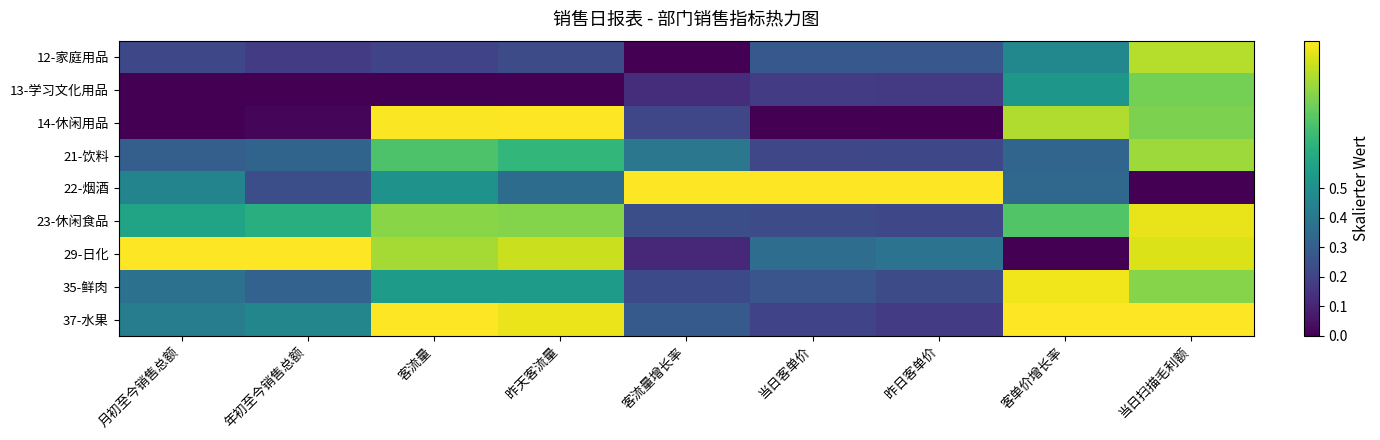

What is the maximum value shown in the chart?

1.0